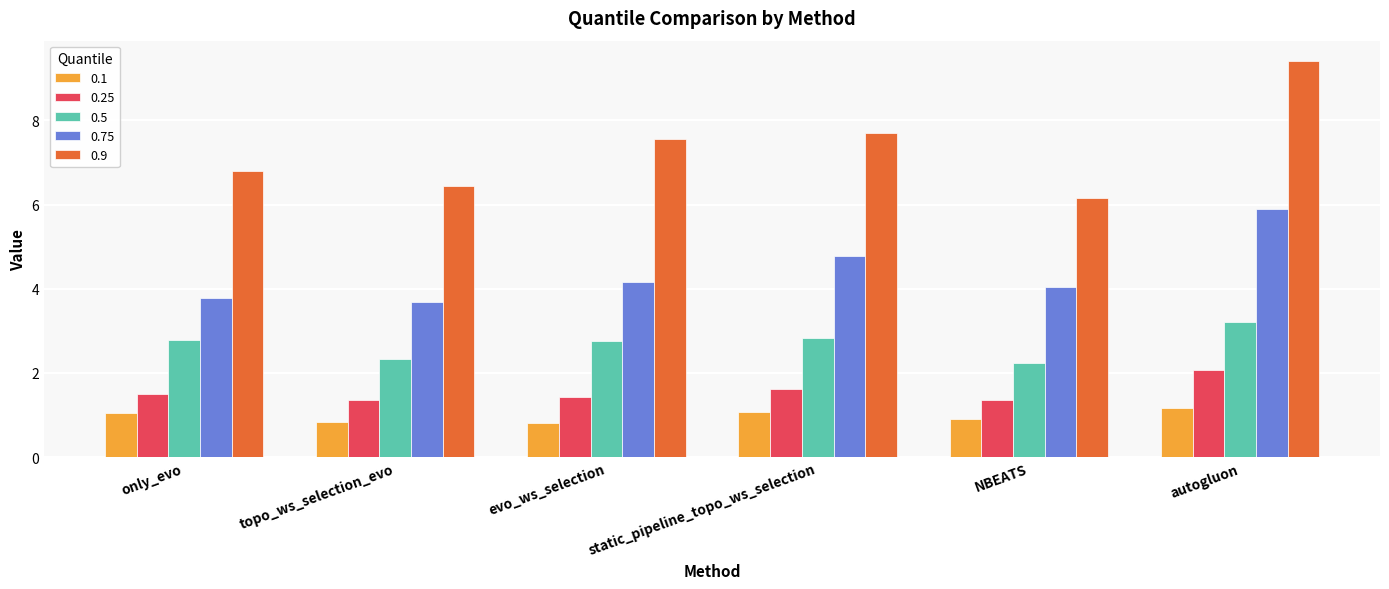

What are all the series names shown in the legend?

0.1, 0.25, 0.5, 0.75, 0.9